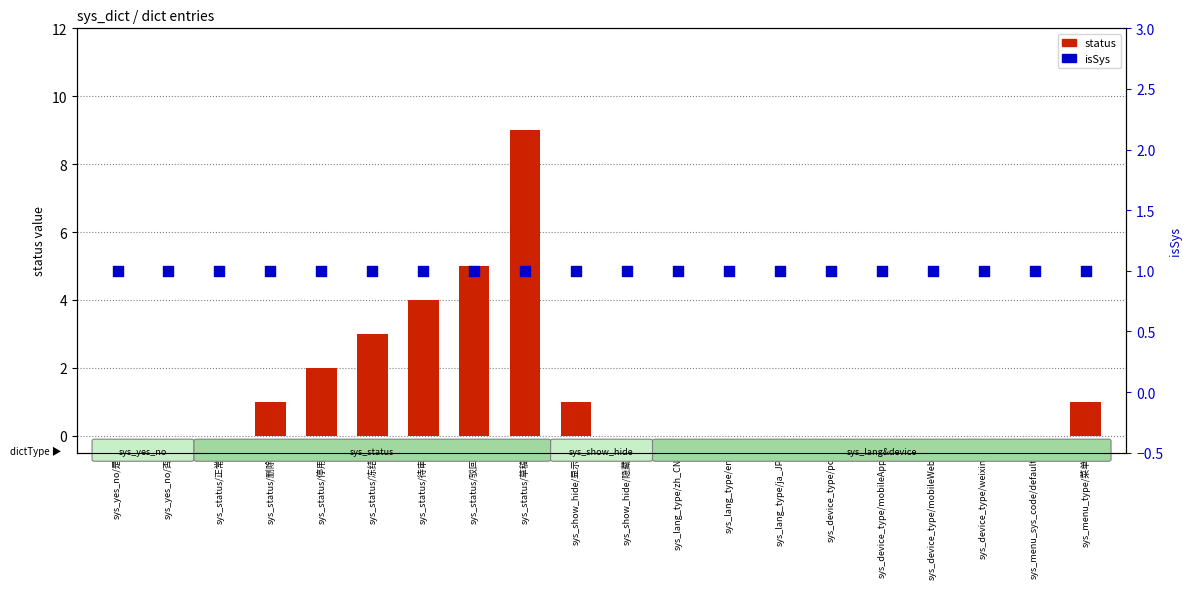

At how many categories does at least one series exceed 7?

1